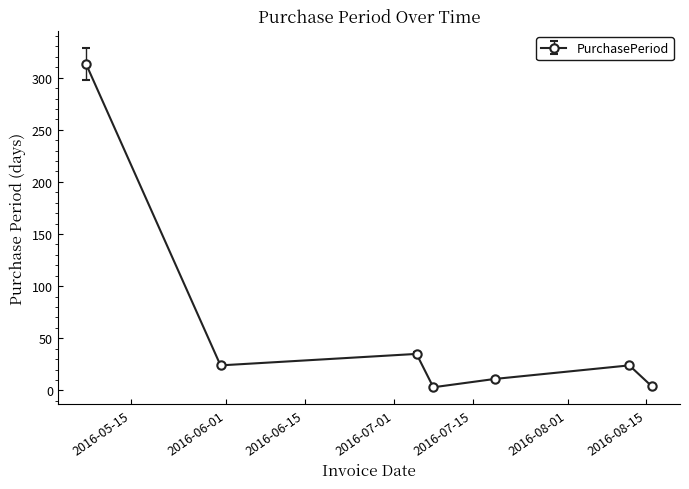

What is the difference between the maximum and second lowest values?

309